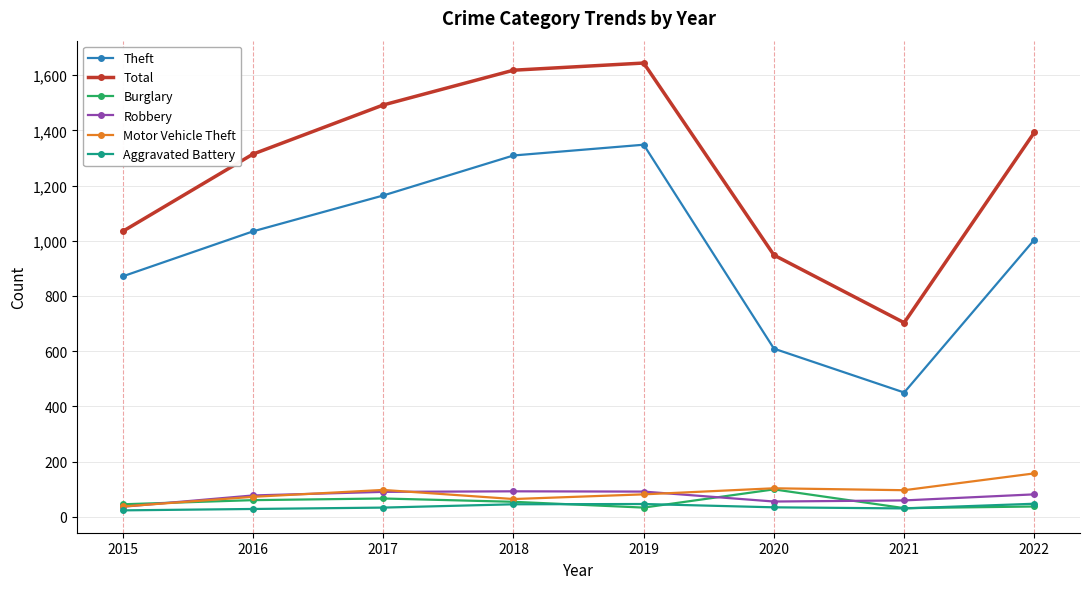

At which category does Theft reach its first local peak?

2019